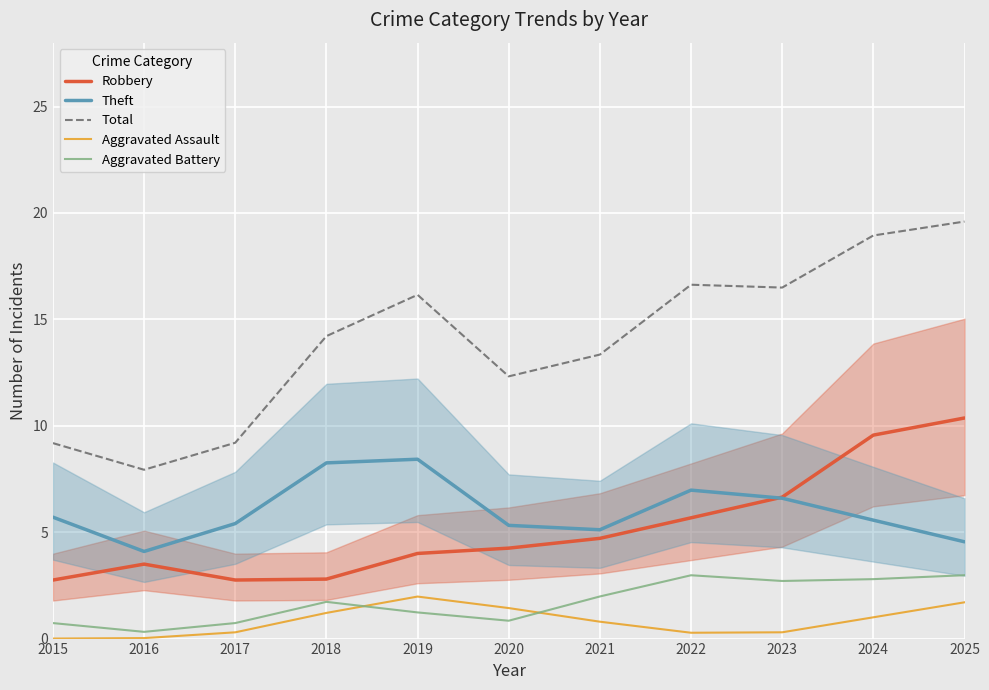

How many interior local peaks does the Robbery series have?

1